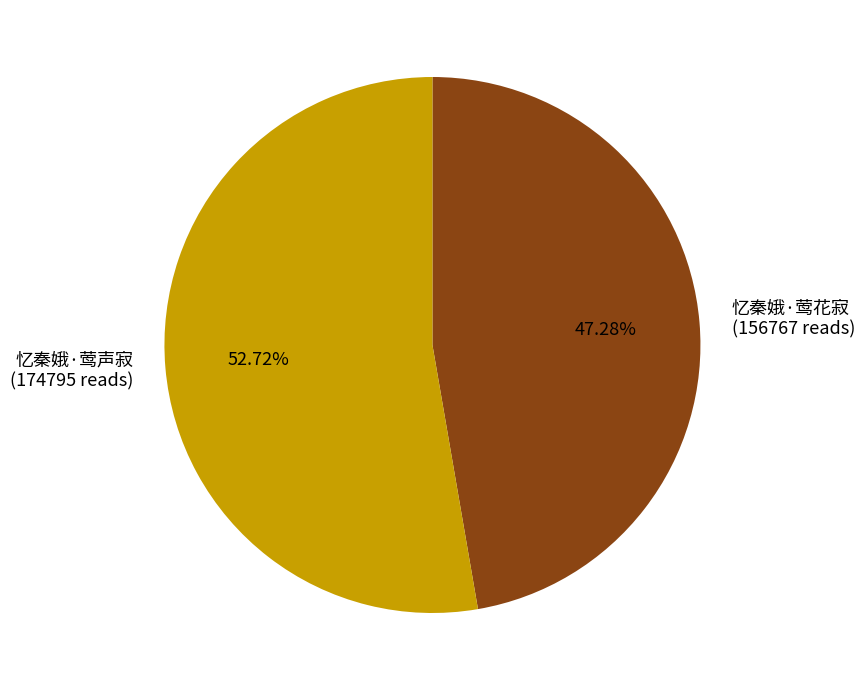

The 忆秦娥·莺声寂 slice represents 44% of the pie. True or false?

False